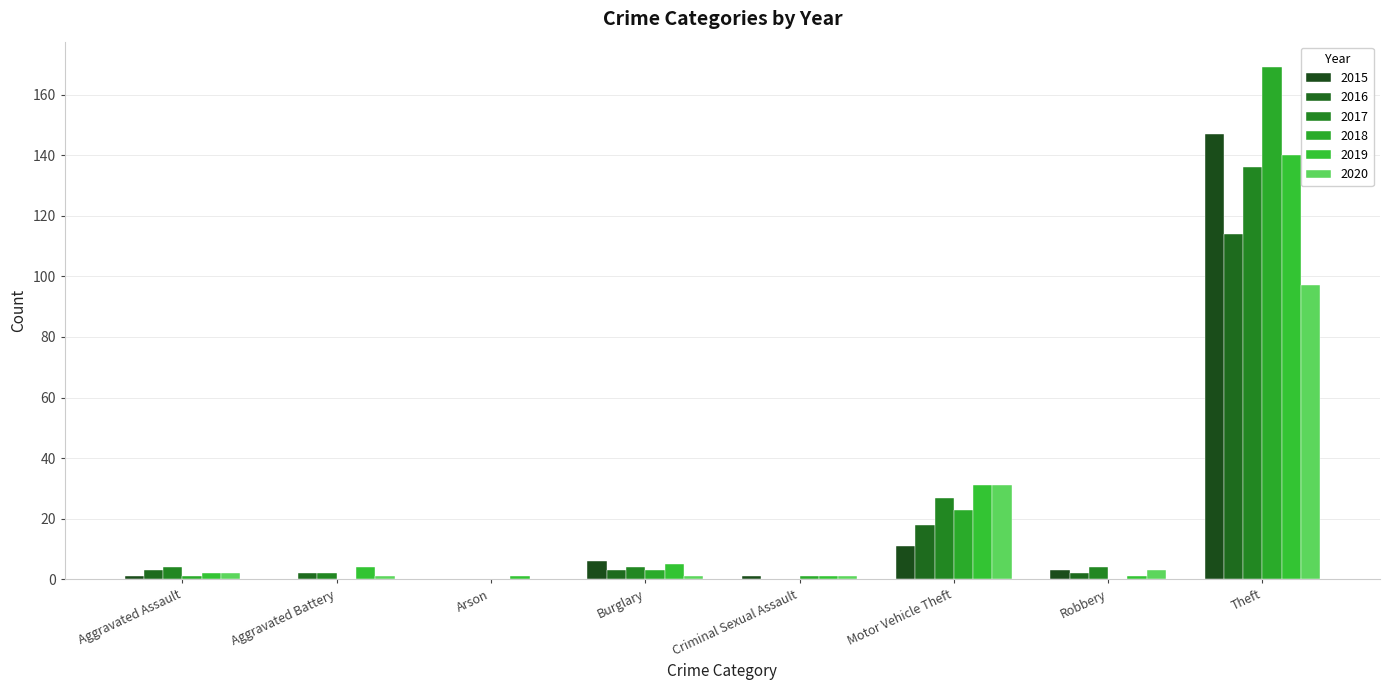

Reading left to right, list all the values displayed in this chart.

2015: Aggravated Assault=1	Aggravated Battery=0	Arson=0	Burglary=6	Criminal Sexual Assault=1	Motor Vehicle Theft=11	Robbery=3	Theft=147
2016: Aggravated Assault=3	Aggravated Battery=2	Arson=0	Burglary=3	Criminal Sexual Assault=0	Motor Vehicle Theft=18	Robbery=2	Theft=114
2017: Aggravated Assault=4	Aggravated Battery=2	Arson=0	Burglary=4	Criminal Sexual Assault=0	Motor Vehicle Theft=27	Robbery=4	Theft=136
2018: Aggravated Assault=1	Aggravated Battery=0	Arson=0	Burglary=3	Criminal Sexual Assault=1	Motor Vehicle Theft=23	Robbery=0	Theft=169
2019: Aggravated Assault=2	Aggravated Battery=4	Arson=1	Burglary=5	Criminal Sexual Assault=1	Motor Vehicle Theft=31	Robbery=1	Theft=140
2020: Aggravated Assault=2	Aggravated Battery=1	Arson=0	Burglary=1	Criminal Sexual Assault=1	Motor Vehicle Theft=31	Robbery=3	Theft=97